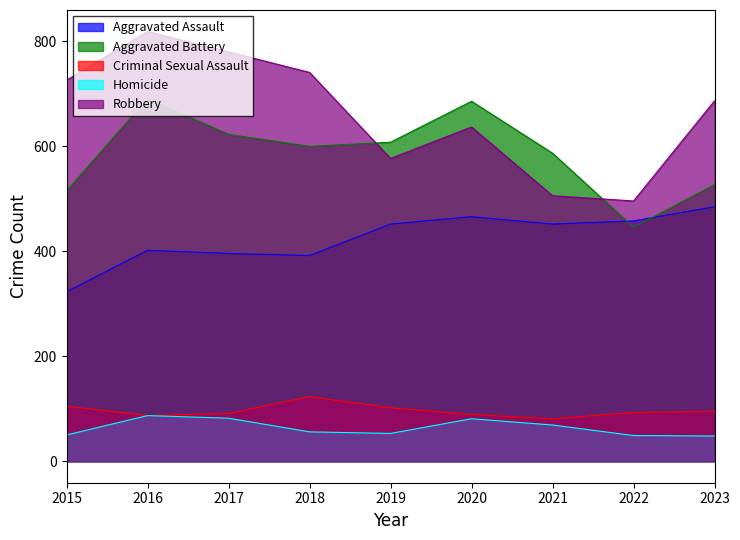

How many lines are shown in the chart?

5